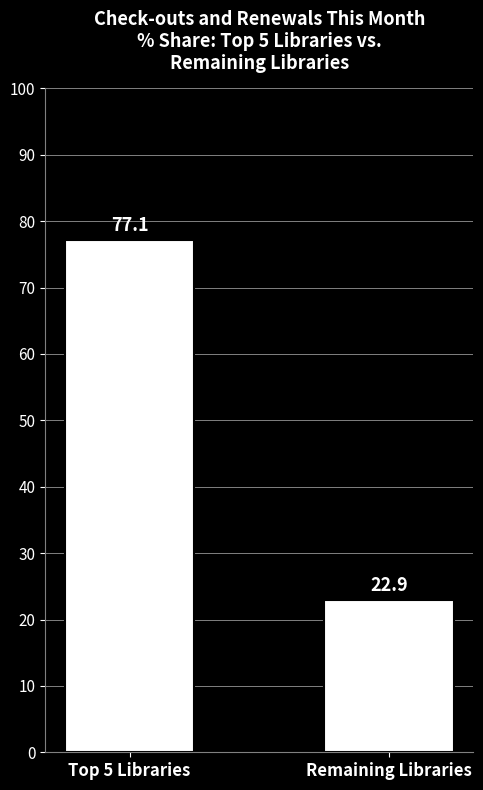

What is the sum of all values?

100.0